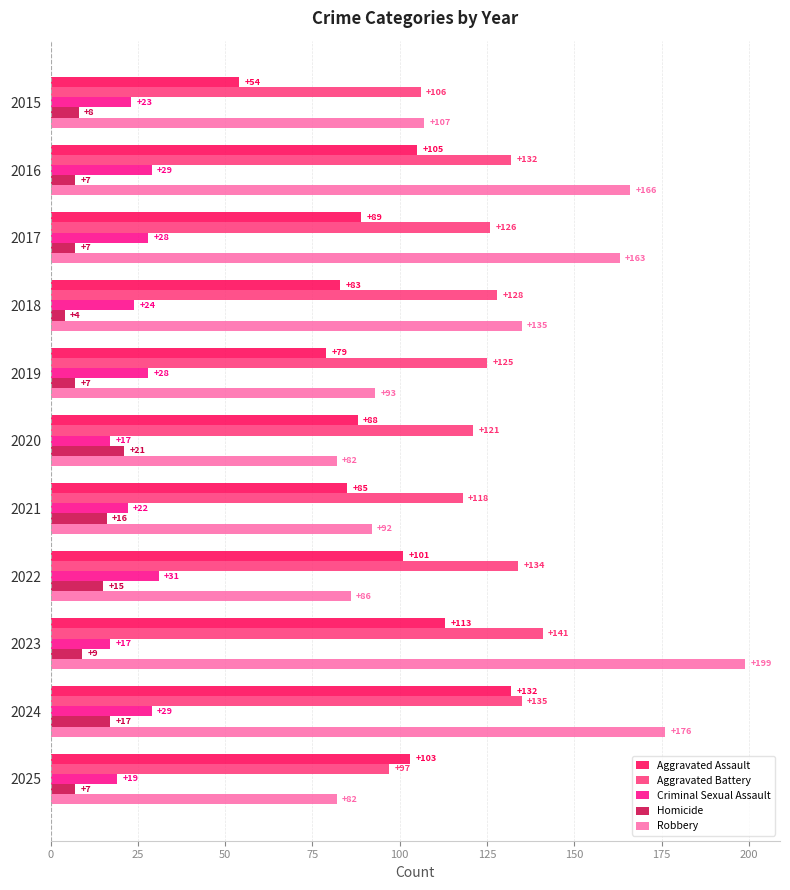

What is the sum of the Robbery values at 2017 and 2020?

245